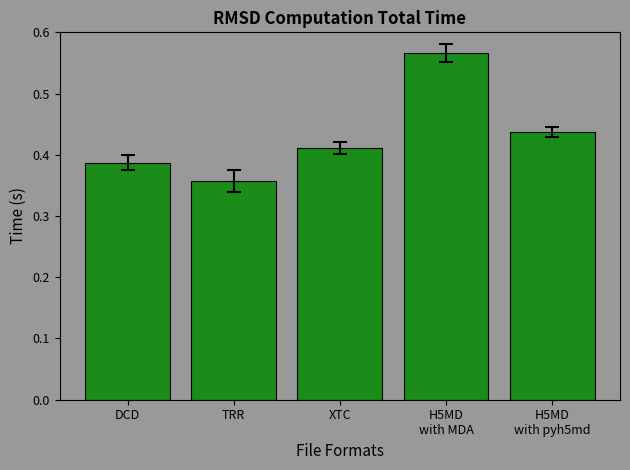

Which label corresponds to the largest value in the chart?

H5MD
with MDA